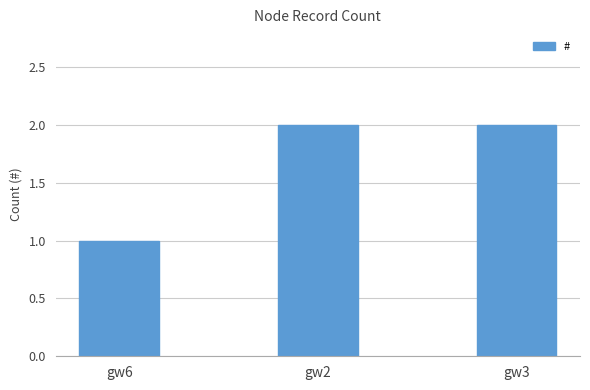

What position from the right is gw2?

2